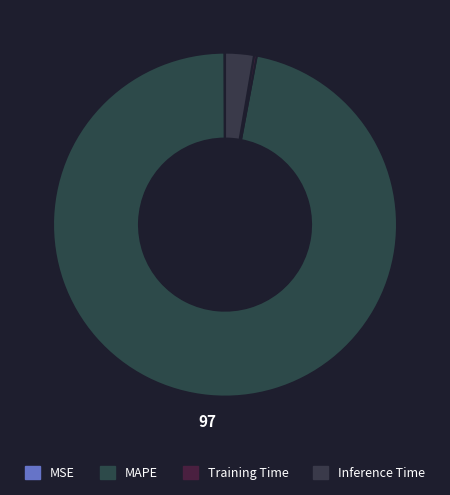

Is it true that MSE is 0% of the pie?

True